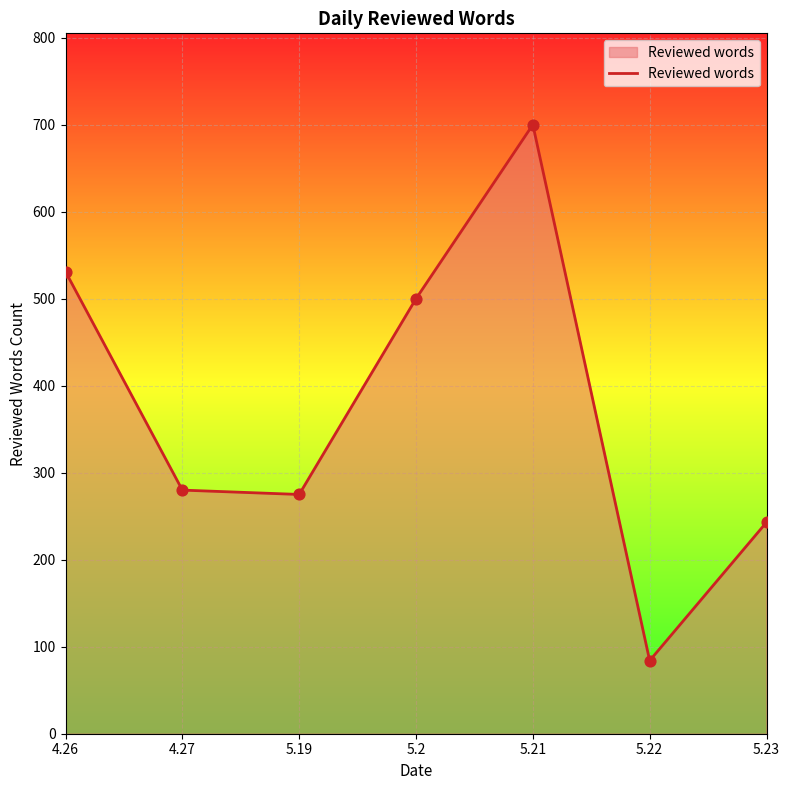

Between 5.19 and 5.22, which is larger?

5.19